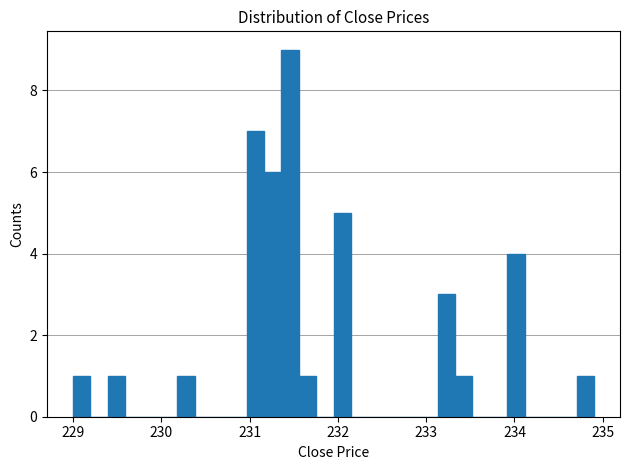

Around what value on the x-axis is the tallest bar? Give the approximate position of its centre, as read against the axis.

231.5